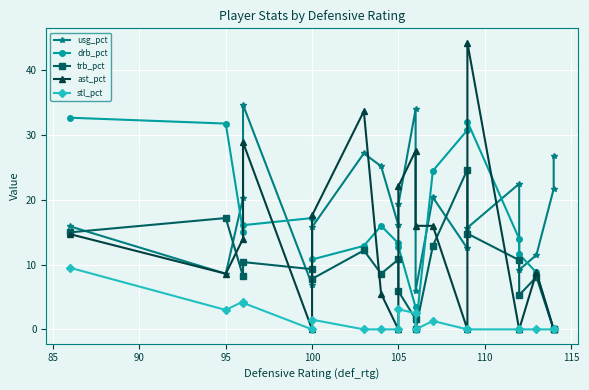

True or false: ast_pct and trb_pct intersect in this chart.

True